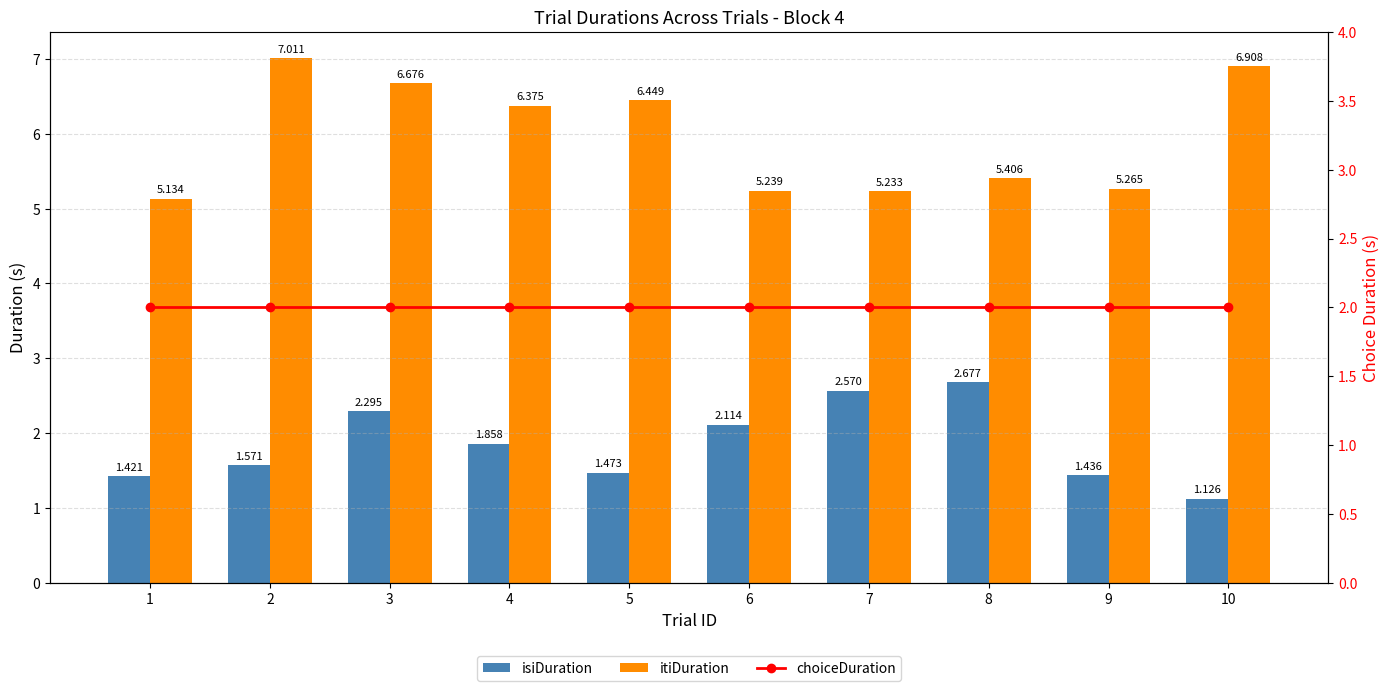

How many groups of bars are there?

10